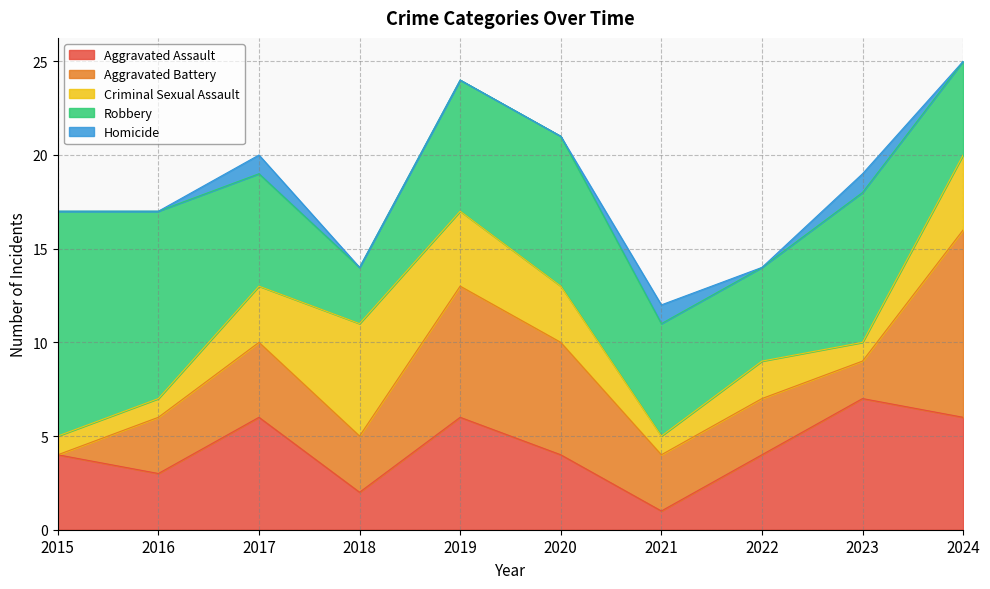

In Robbery, how many points are higher than both neighbors (excluding endpoints)?

2